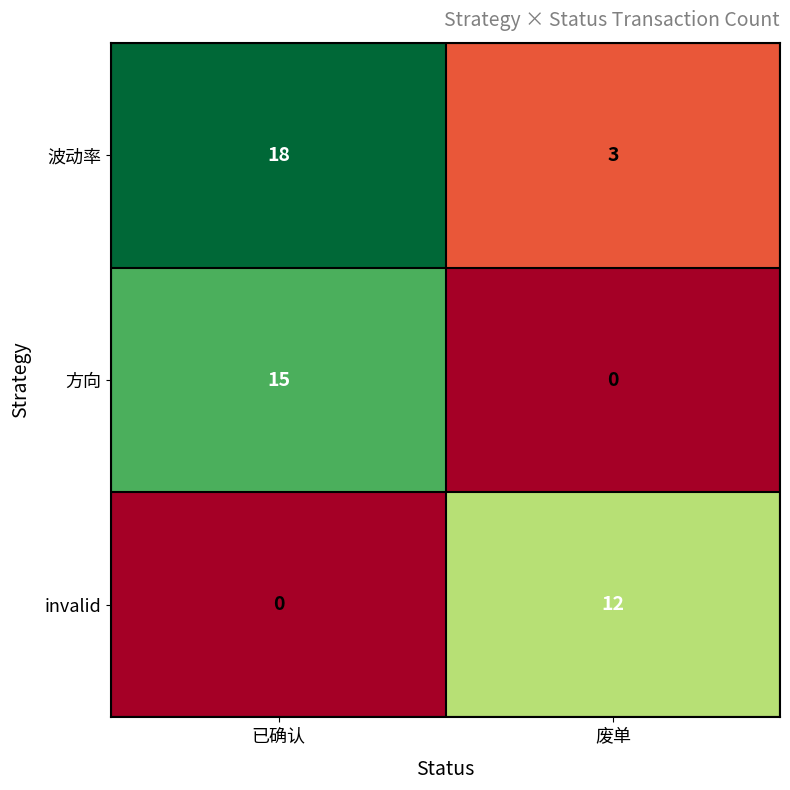

How many categories are shown in the chart?

2